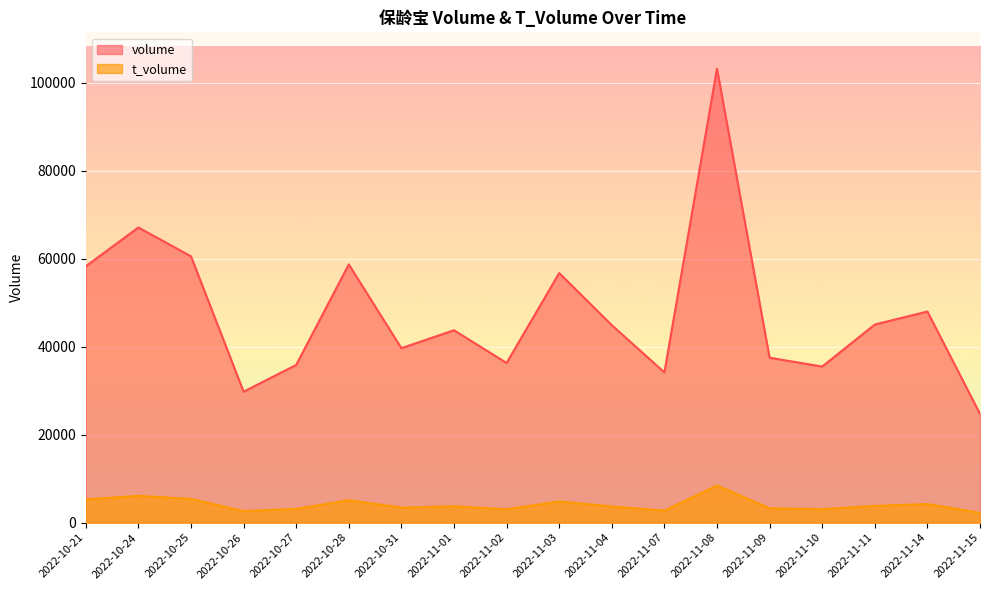

Reading left to right, extract all data points from this chart.

volume: 58280	67112	60562	29783	35858	58717	39670	43749	36303	56750	44903	34164	103230	37497	35491	45051	48002	24730
t_volume: 5284	6087	5403	2603	3123	5102	3408	3722	3035	4817	3672	2726	8440	3260	3056	3800	4231	2221